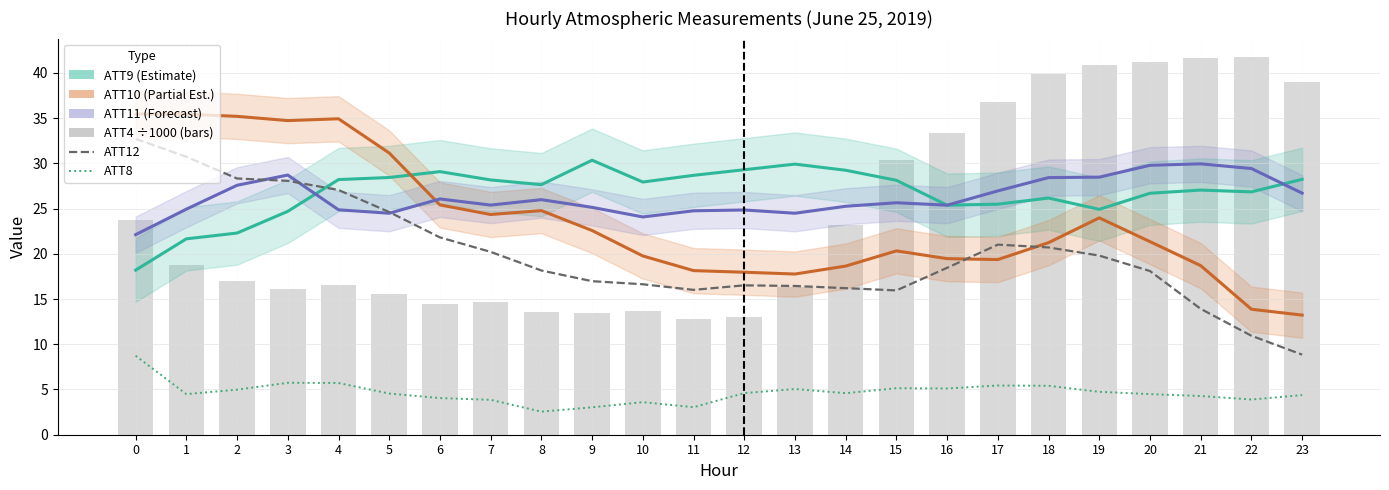

Reading right to left, what are all the values shown in this chart?

ATT9 (Estimate): 23=28.2	22=26.8	21=27.0	20=26.7	19=24.9	18=26.2	17=25.5	16=25.4	15=28.1	14=29.2	13=29.9	12=29.3	11=28.7	10=27.9	9=30.3	8=27.6	7=28.2	6=29.1	5=28.4	4=28.2	3=24.7	2=22.3	1=21.6	0=18.2
ATT10 (Partial Est.): 23=13.2	22=13.9	21=18.7	20=21.3	19=24.0	18=21.2	17=19.4	16=19.5	15=20.3	14=18.6	13=17.8	12=18.0	11=18.1	10=19.8	9=22.6	8=24.8	7=24.3	6=25.4	5=31.1	4=34.9	3=34.7	2=35.2	1=35.4	0=35.4
ATT11 (Forecast): 23=26.7	22=29.4	21=29.9	20=29.8	19=28.5	18=28.4	17=26.9	16=25.4	15=25.6	14=25.2	13=24.5	12=24.8	11=24.8	10=24.1	9=25.1	8=26.0	7=25.4	6=26.1	5=24.5	4=24.9	3=28.7	2=27.6	1=24.9	0=22.1
ATT12: 23=8.8	22=10.9	21=13.9	20=18.1	19=19.8	18=20.7	17=21.0	16=18.4	15=15.9	14=16.2	13=16.4	12=16.5	11=16.0	10=16.6	9=17.0	8=18.1	7=20.2	6=21.8	5=24.6	4=27.1	3=28.1	2=28.3	1=30.7	0=32.7
ATT8: 23=4.4	22=3.9	21=4.3	20=4.5	19=4.7	18=5.4	17=5.4	16=5.1	15=5.1	14=4.6	13=5.0	12=4.6	11=3.0	10=3.6	9=3.0	8=2.5	7=3.9	6=4.0	5=4.5	4=5.7	3=5.7	2=5.0	1=4.5	0=8.7
ATT4 (x1000): 23=39.0	22=41.7	21=41.6	20=41.2	19=40.9	18=39.9	17=36.8	16=33.3	15=30.4	14=23.2	13=16.3	12=13.0	11=12.8	10=13.7	9=13.4	8=13.6	7=14.7	6=14.5	5=15.6	4=16.6	3=16.1	2=17.0	1=18.8	0=23.7